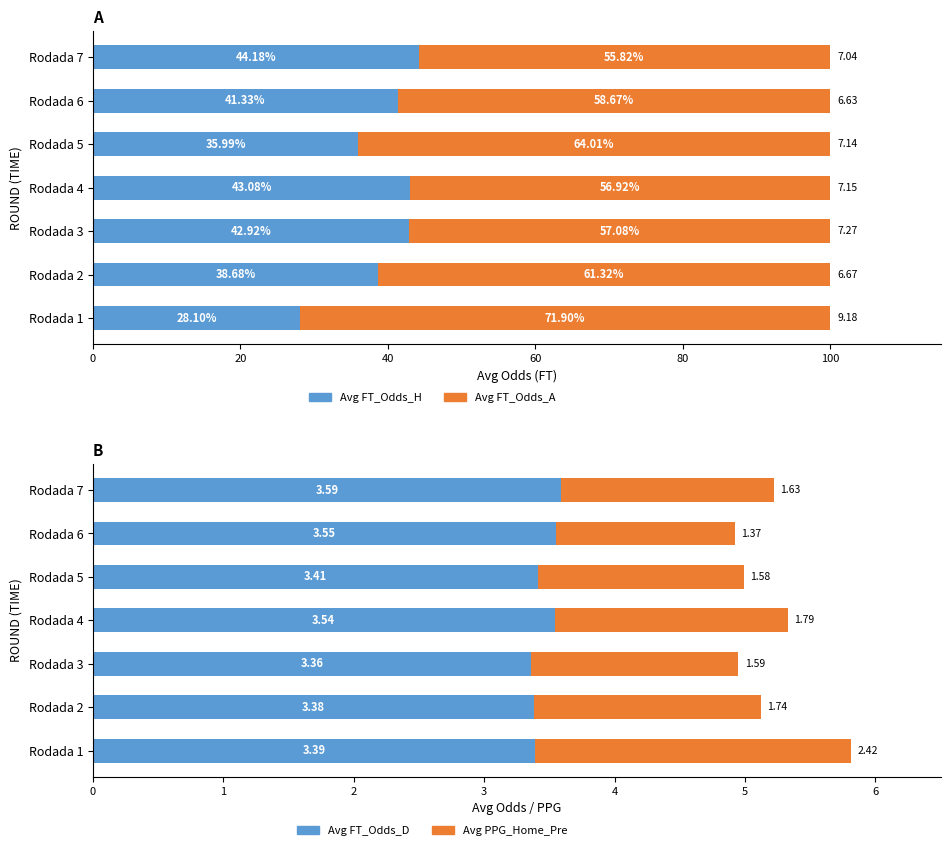

At how many categories does at least one series exceed 68?

1